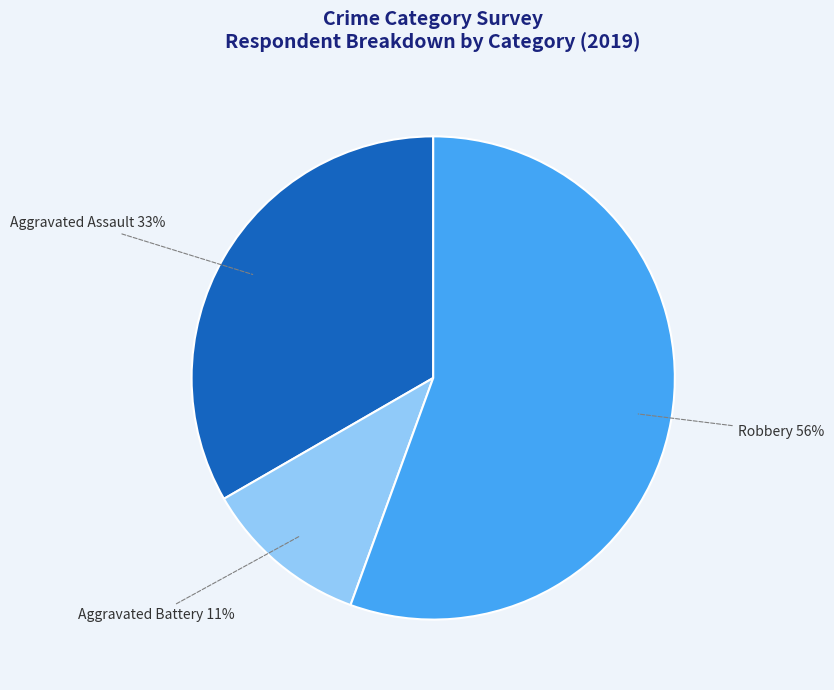

Count the number of slices in the pie.

3